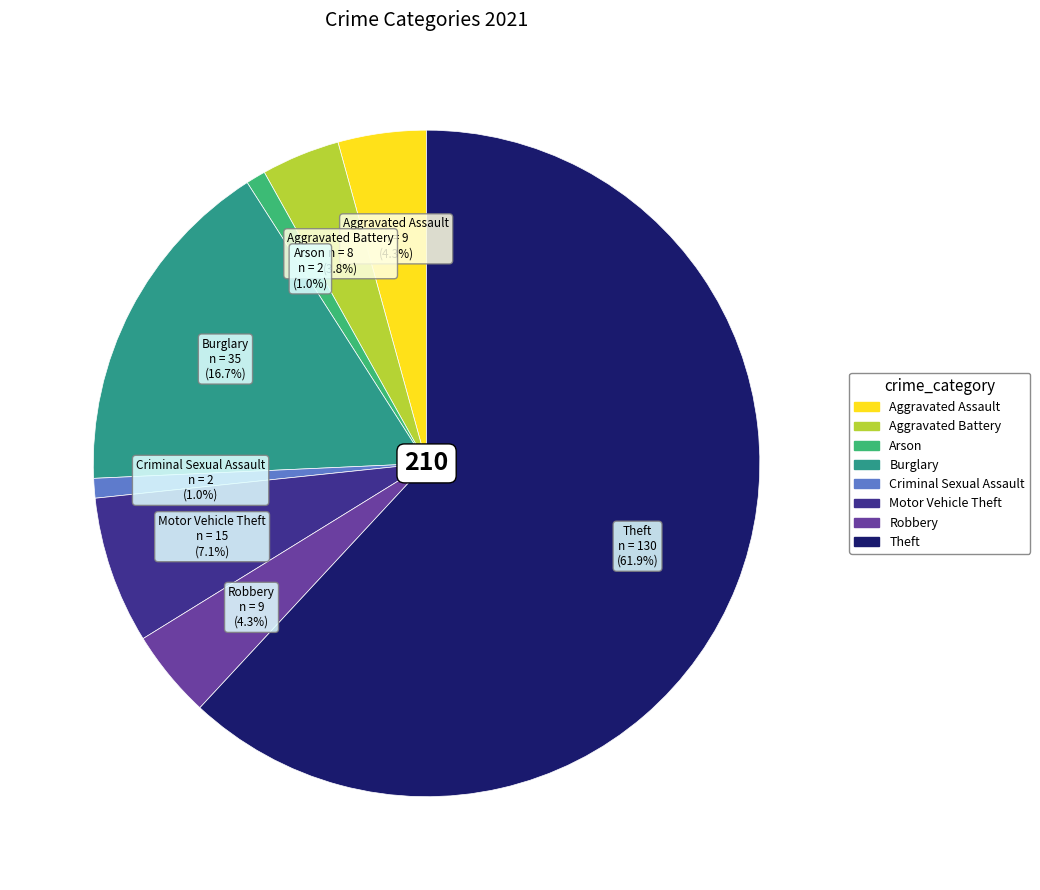

What portion of the pie excludes Aggravated Battery?

96.2%